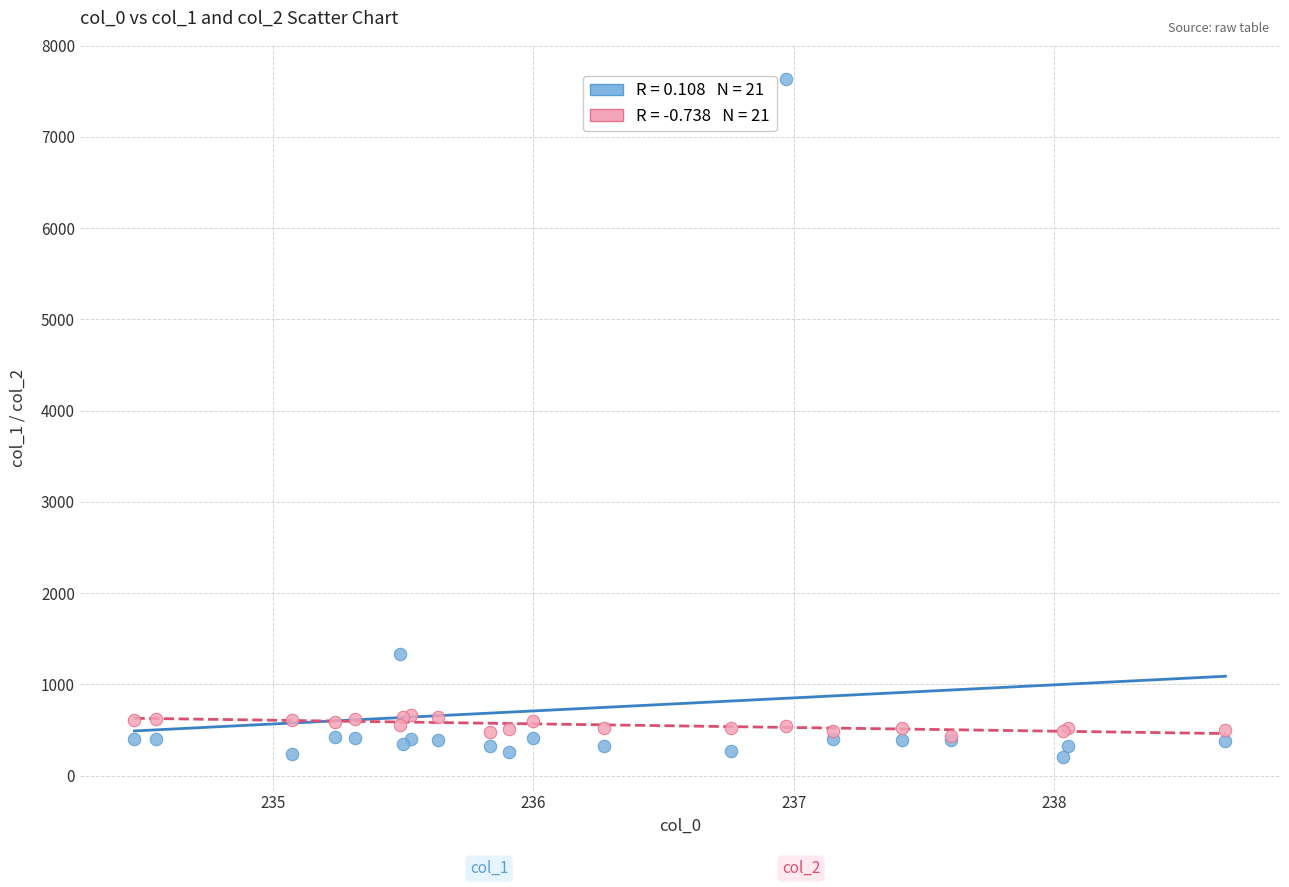

Across all series, what Y value is closest to 3921?

1327.1